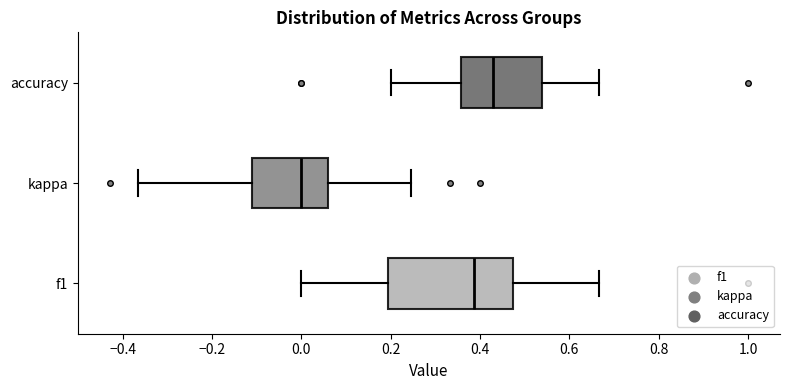

Which box's median line is the furthest to the right?

accuracy